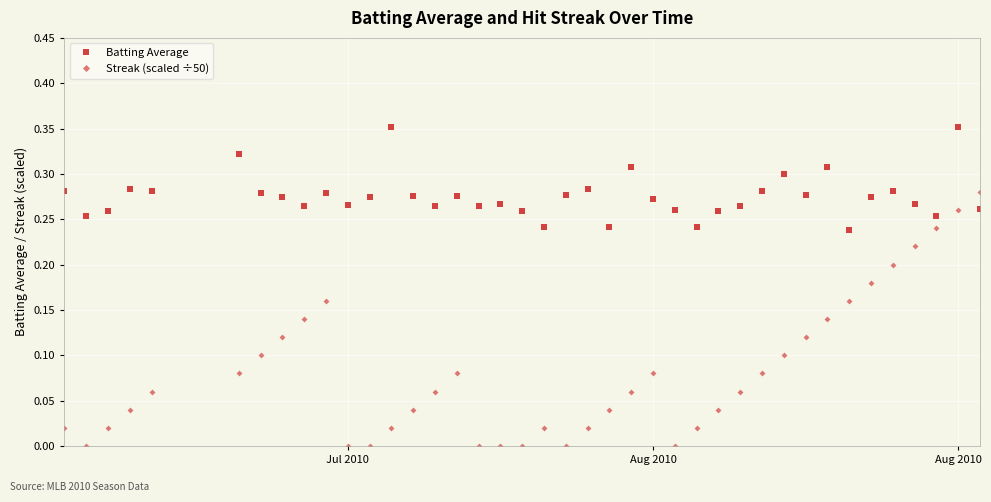

List the series in order of their overall mean, highest first.

Batting Average, Streak (scaled ÷50)